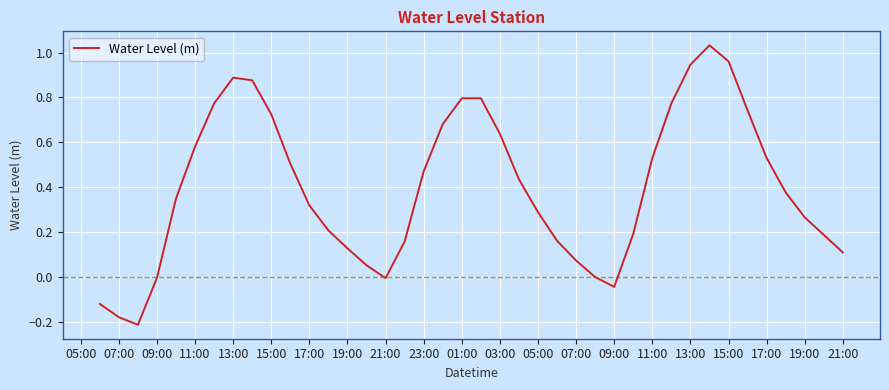

Does the chart display data point markers on the line(s)?

No